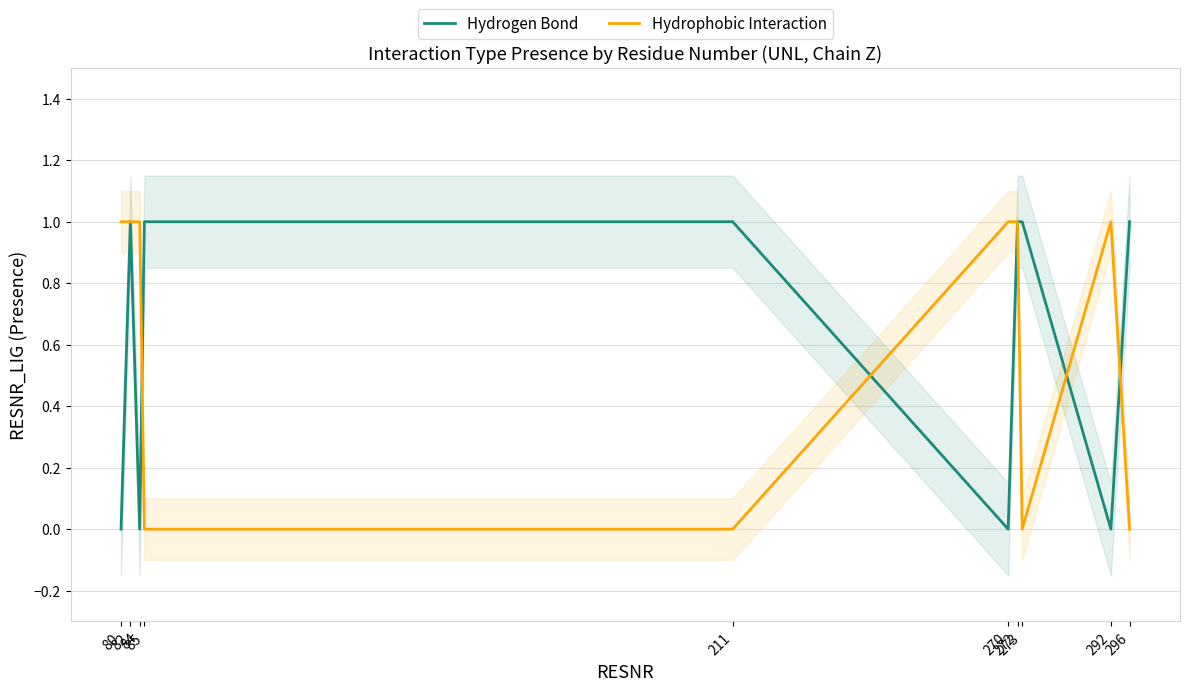

True or false: Hydrogen Bond has a value of 1 at 82.

True